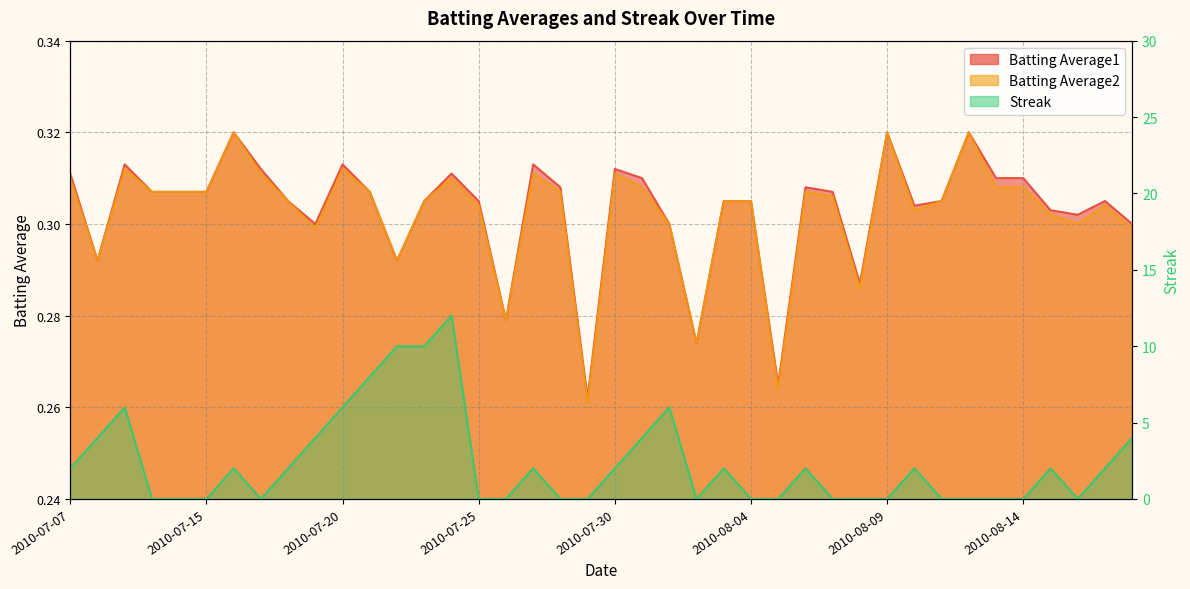

At which label does Batting Average1 reach its minimum?

2010-07-29